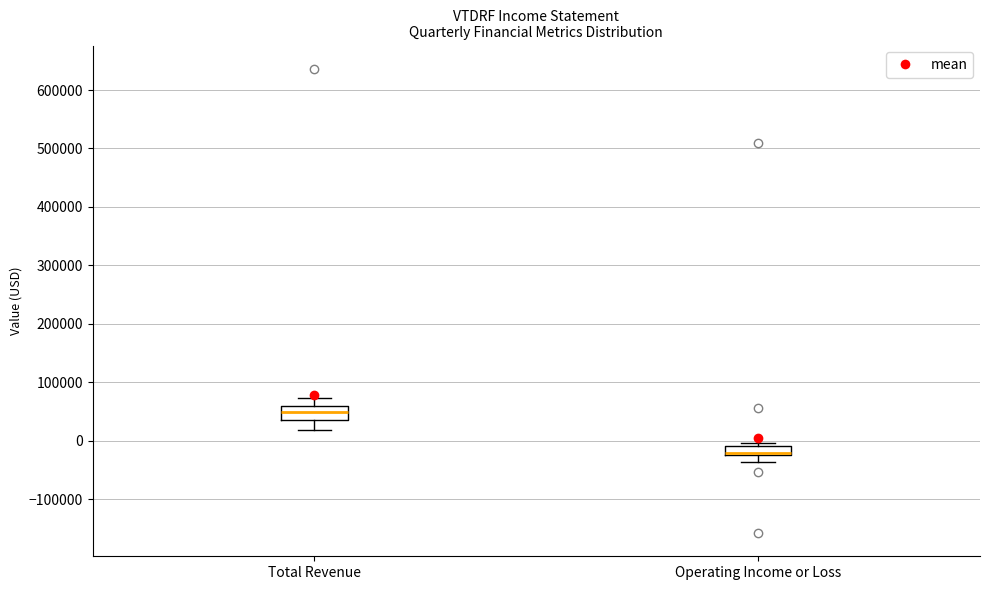

Reading left to right, read every box against the y-axis: the position of its median line, the range the box covers, and the ends of its whiskers. The values are not printed on the chart, so give them approximately, as read against the axis.

Total Revenue: median 50000, box 40000 to 60000, whiskers 20000 to 70000
Operating Income or Loss: median -20000 (just above the box's lower edge), box -20000 to -10000, whiskers -40000 to 0